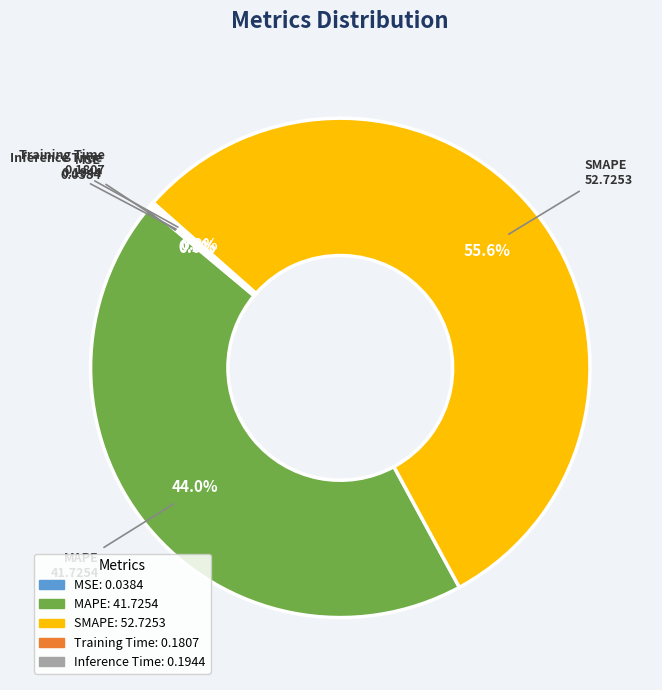

Is there any slice that represents more than half of the pie?

Yes